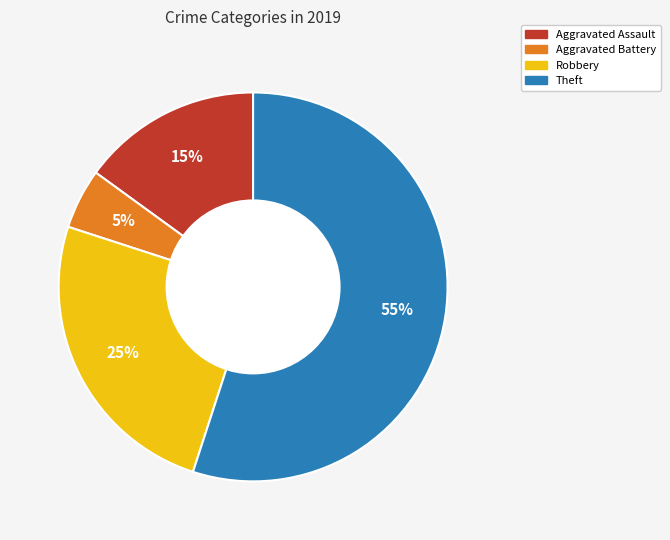

Which slice is the smallest?

Aggravated Battery